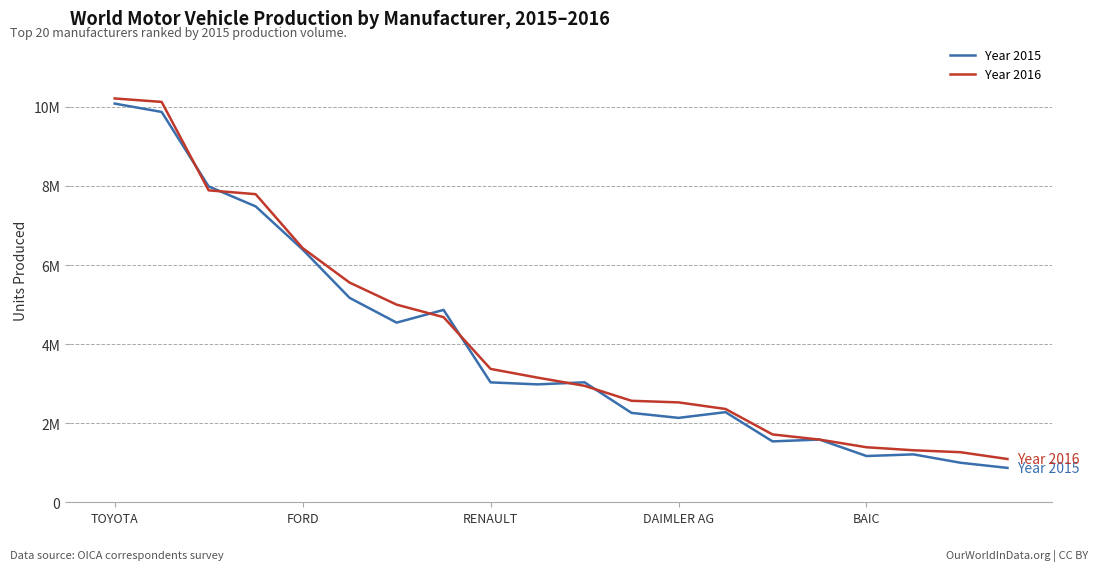

At which category does Year 2015 reach its first local valley?

6